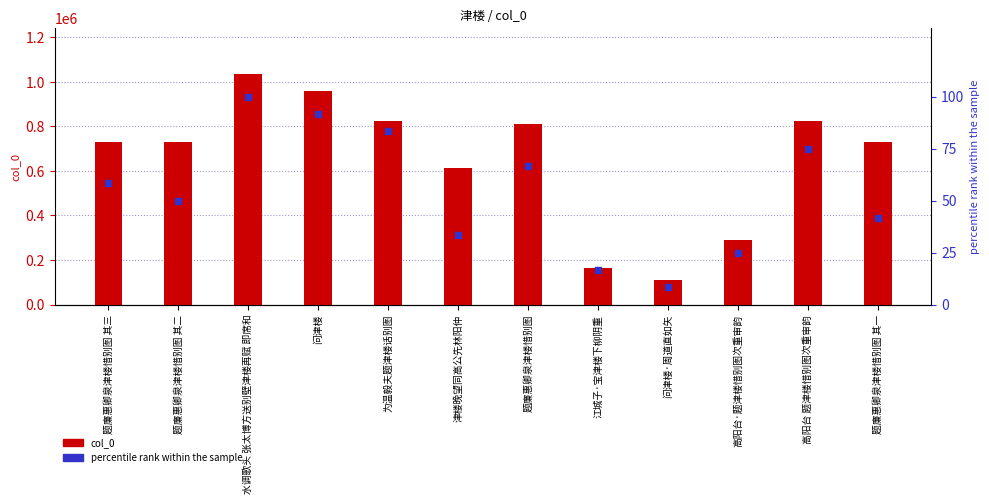

Which series has the largest total across all categories?

col_0